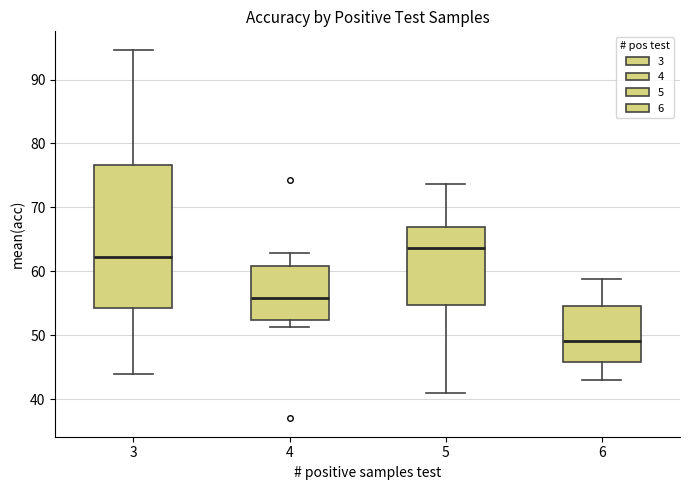

Reading left to right, read every box against the y-axis: the position of its median line, the range the box covers, and the ends of its whiskers. The values are not printed on the chart, so give them approximately, as read against the axis.

3: median 62, box 54 to 77, whiskers 44 to 95
4: median 56, box 52 to 61, whiskers 51 to 63
5: median 64, box 55 to 67, whiskers 41 to 74
6: median 49, box 46 to 55, whiskers 43 to 59